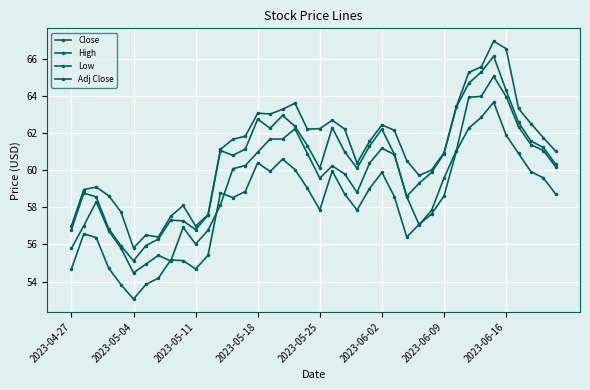

Count the number of data series in this chart.

4